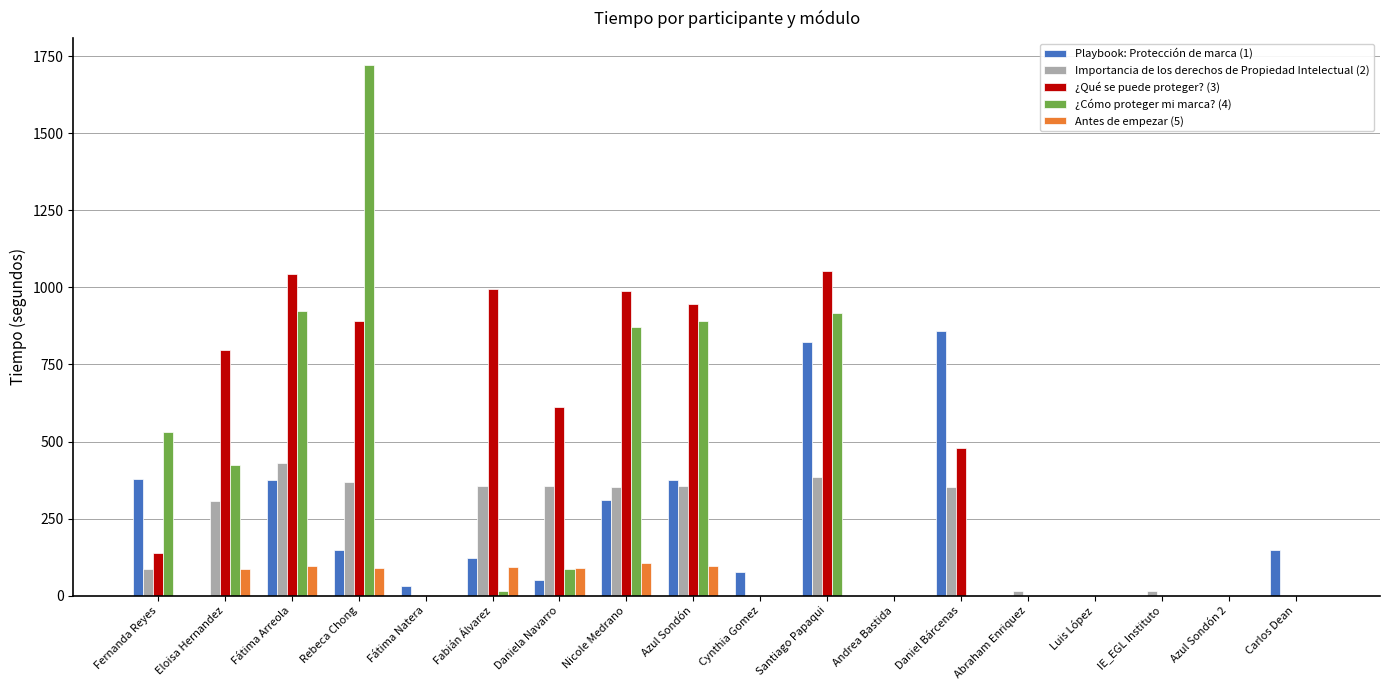

Between Santiago Papaqui and Andrea Bastida, which series saw the biggest shift?

¿Qué se puede proteger? (3)